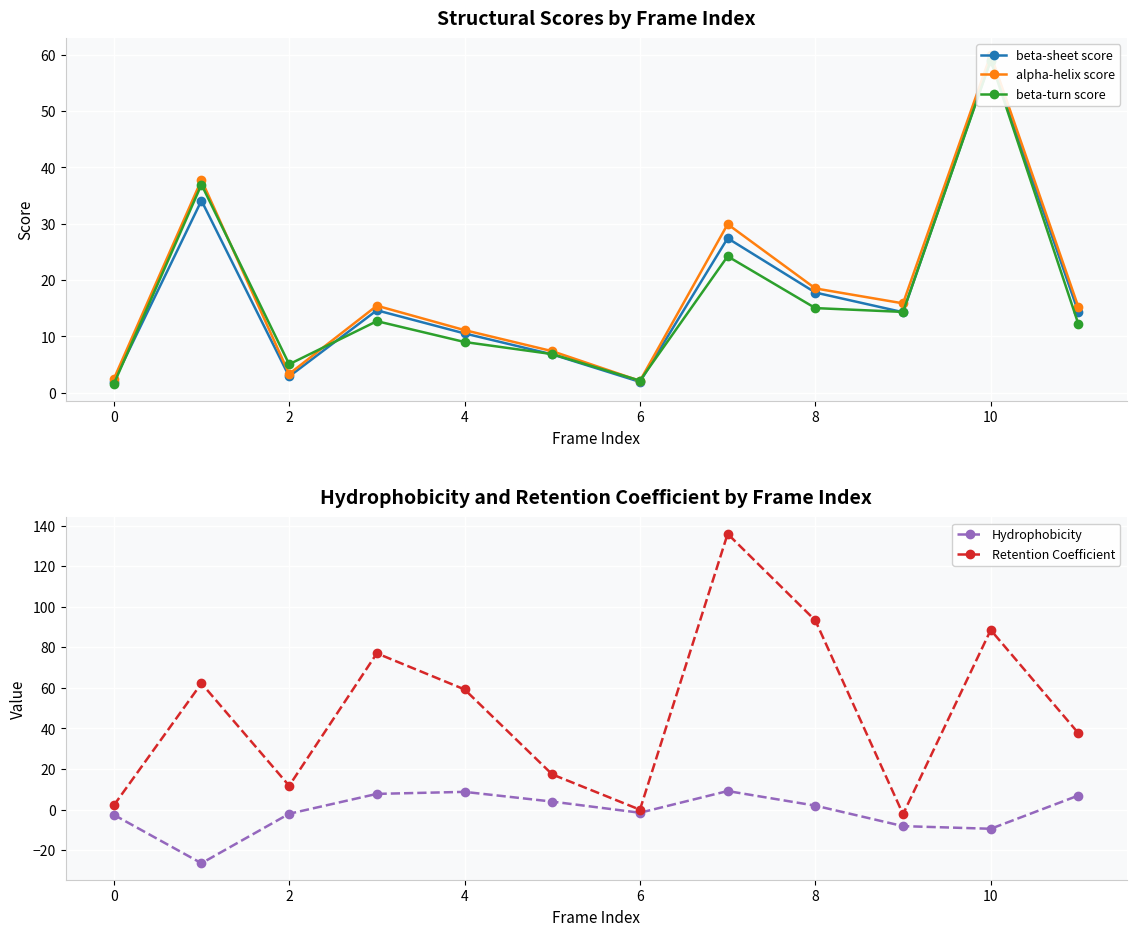

How many lines are shown in the chart?

5